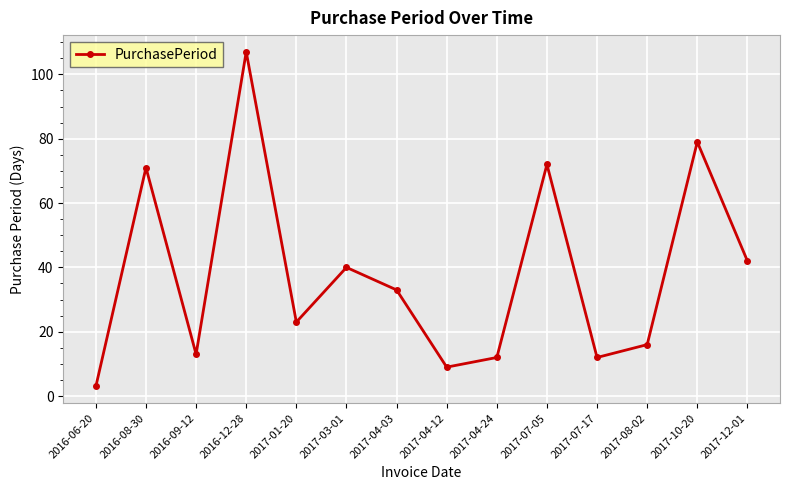

Which has a higher value, 2017-01-20 or 2016-06-20?

2017-01-20